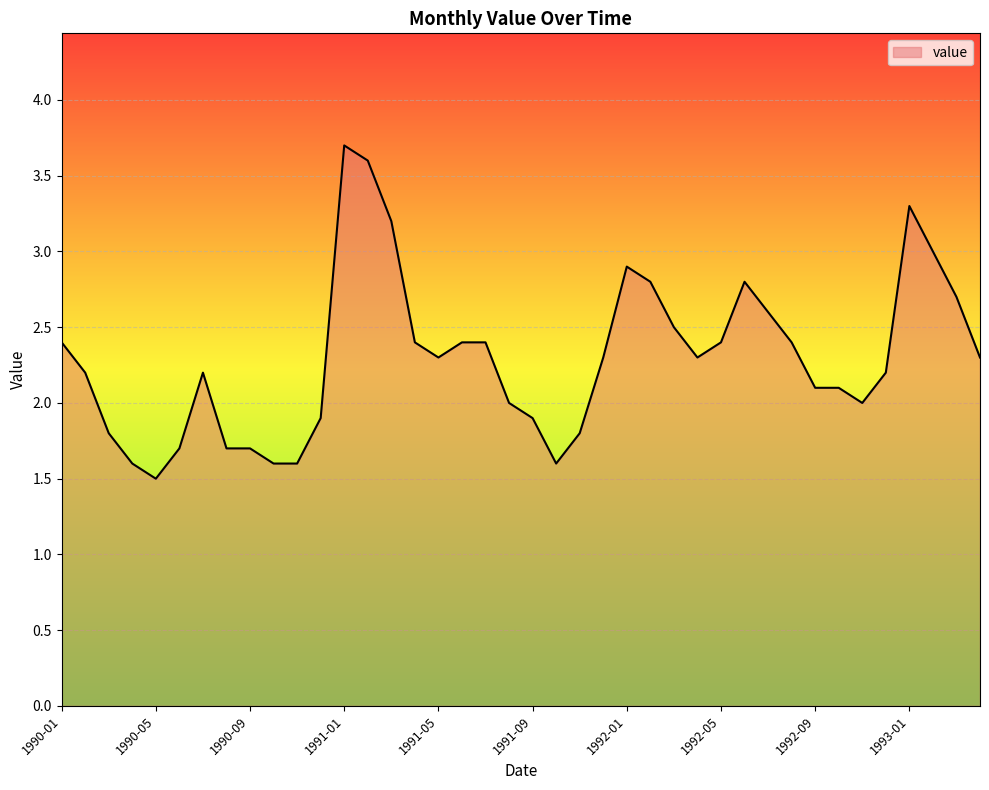

Does the chart have visible grid lines?

Yes